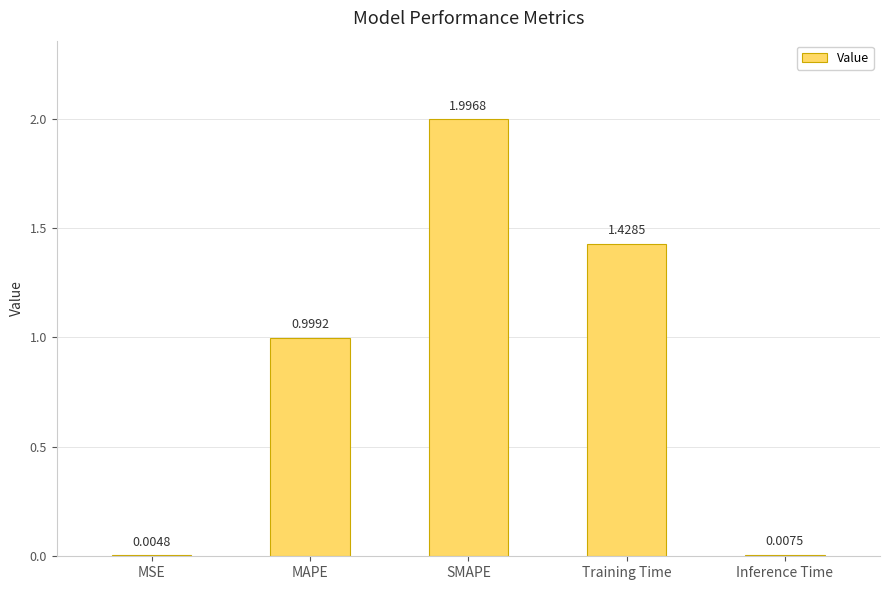

What is the greatest value displayed?

2.0